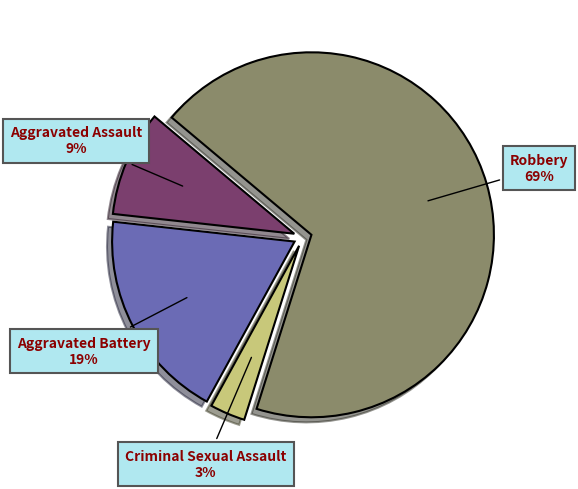

Which slice is the largest?

Robbery